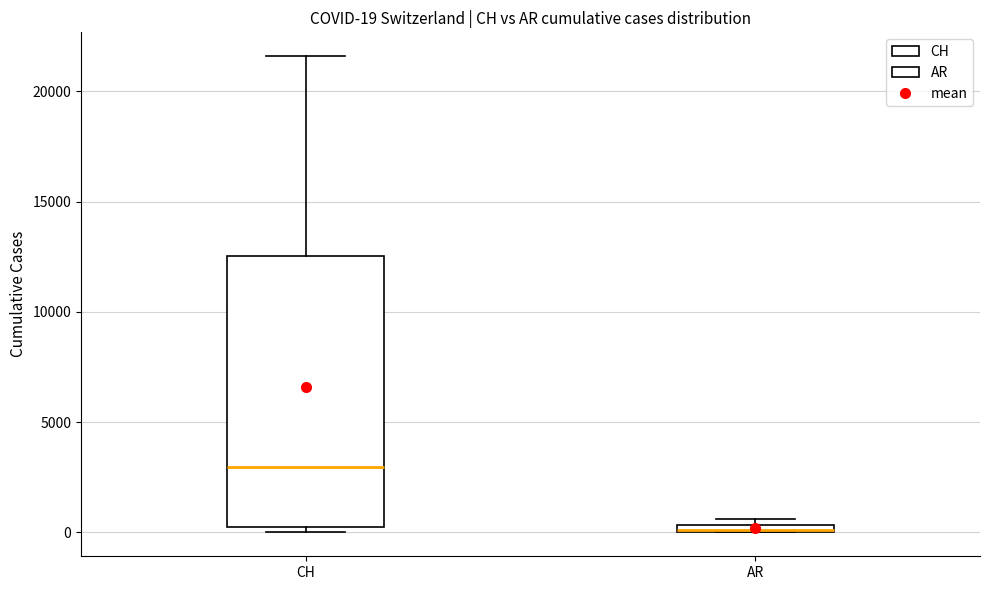

Which box is the tallest, from its lower edge to its upper edge?

CH